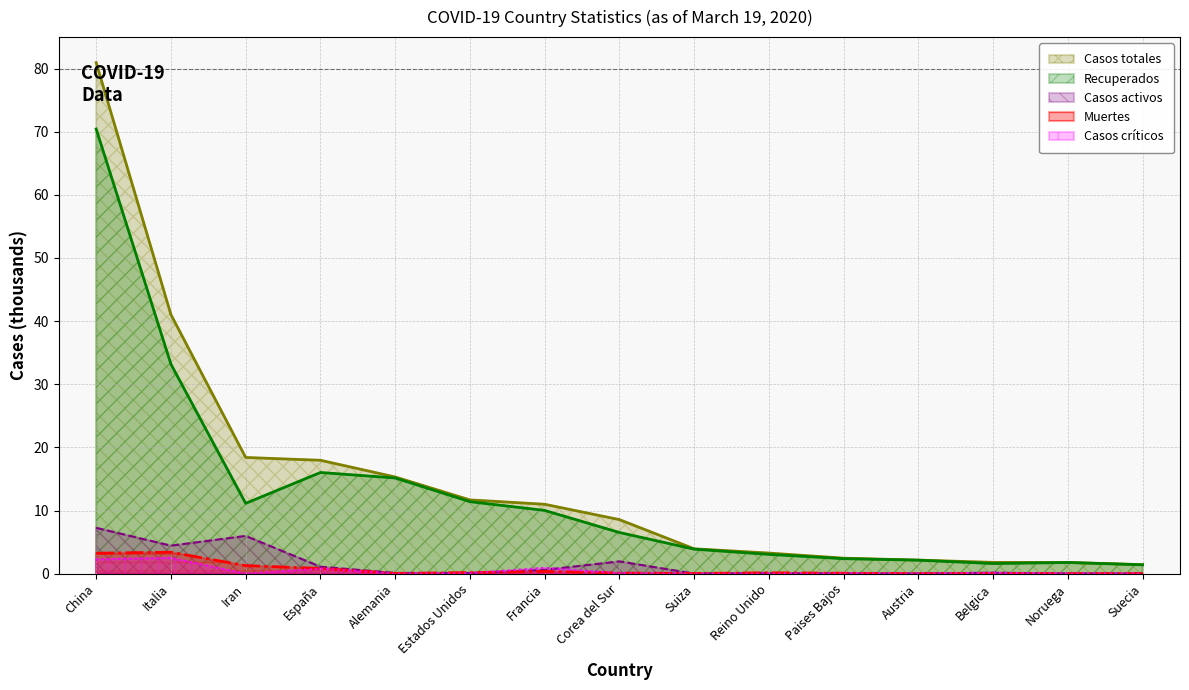

What is the label of the 11th point from the left?

Paises Bajos